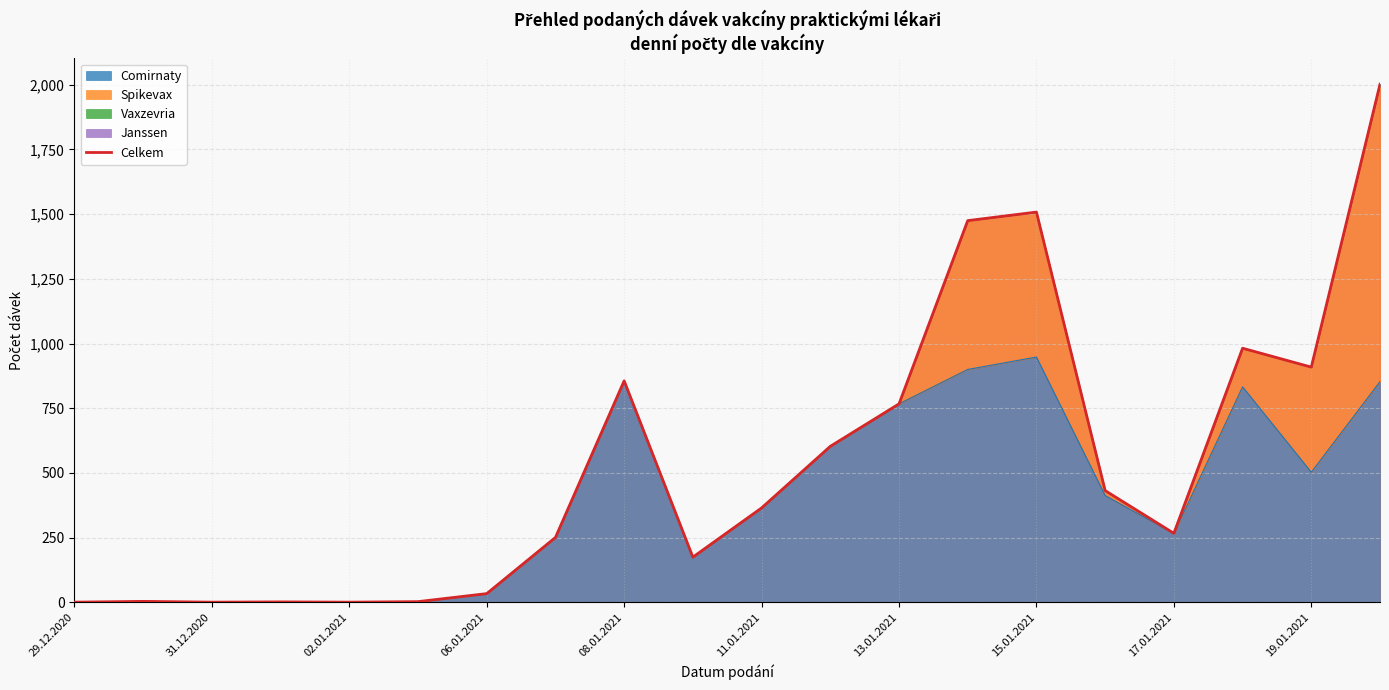

Between 19.01.2021 and 02.01.2021, which is larger?

19.01.2021